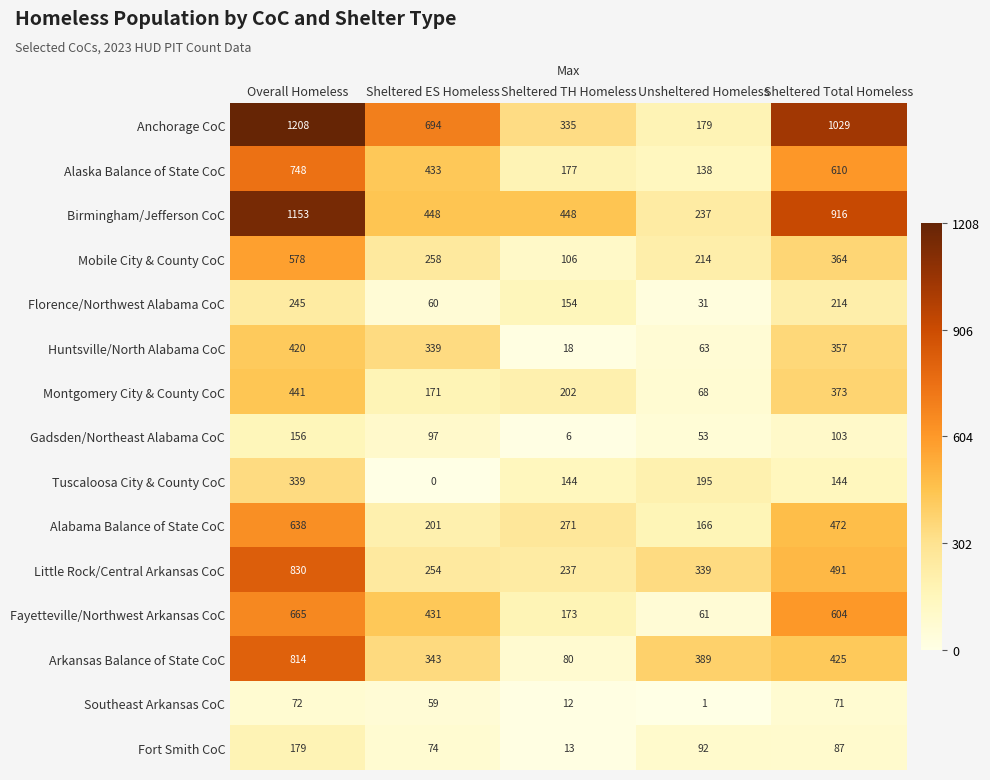

What is the approximate value of Mobile City & County CoC at Overall Homeless, to the nearest 10?

580